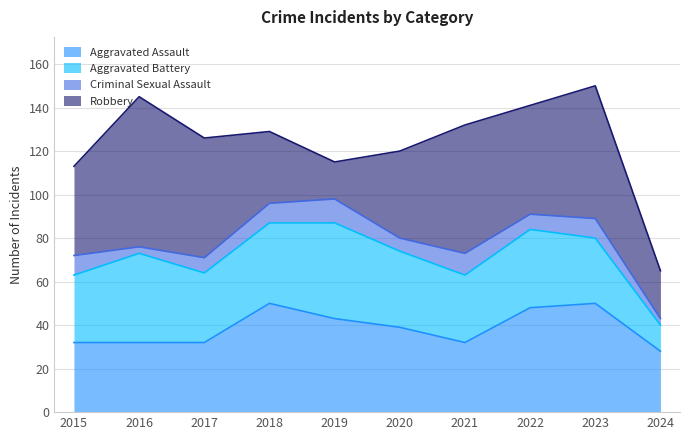

What is the total value across all series at 2019?

115